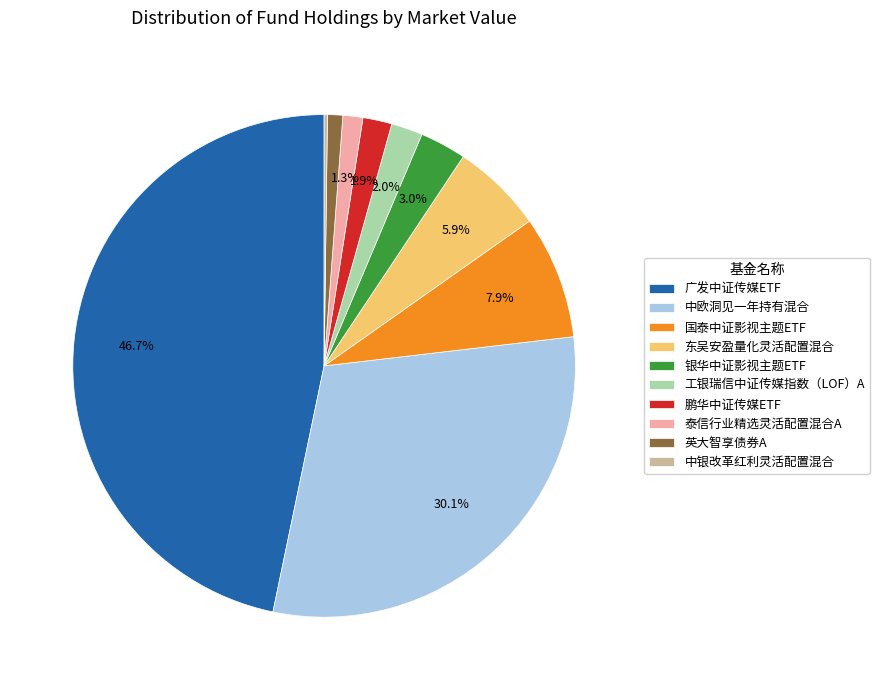

To the nearest percent, what is the combined percentage of 鹏华中证传媒ETF and 银华中证影视主题ETF?

5%